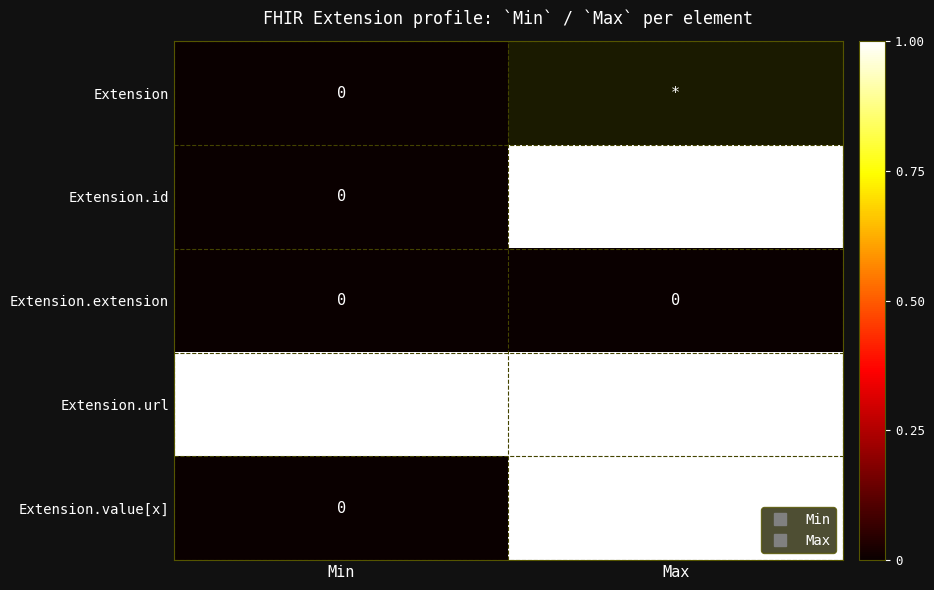

At which label does Extension.extension reach its minimum?

Min